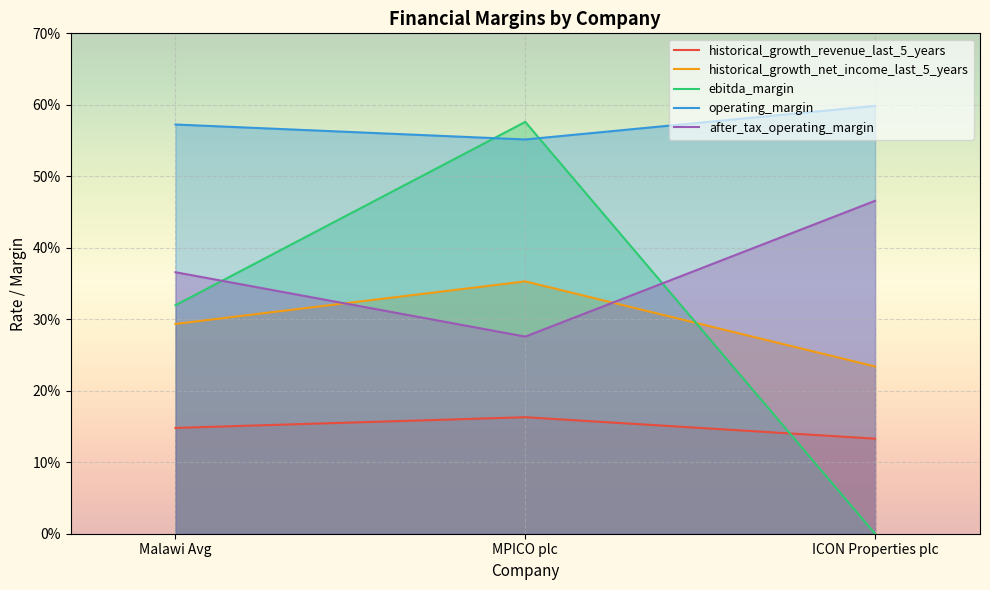

Which label corresponds to the smallest value in the chart?

ICON Properties plc